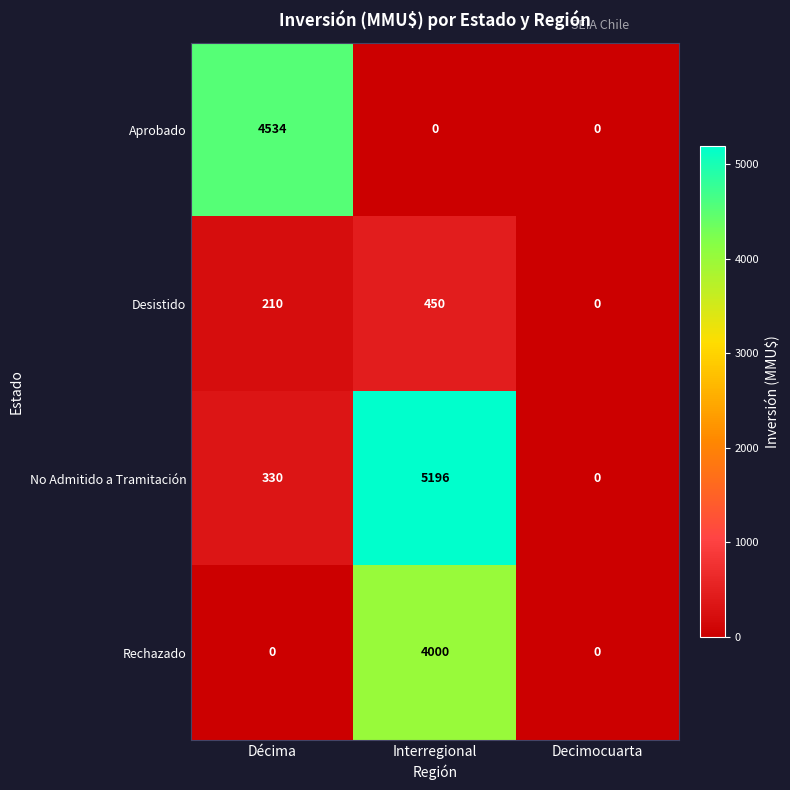

At which category is the sum across all series the highest?

Interregional